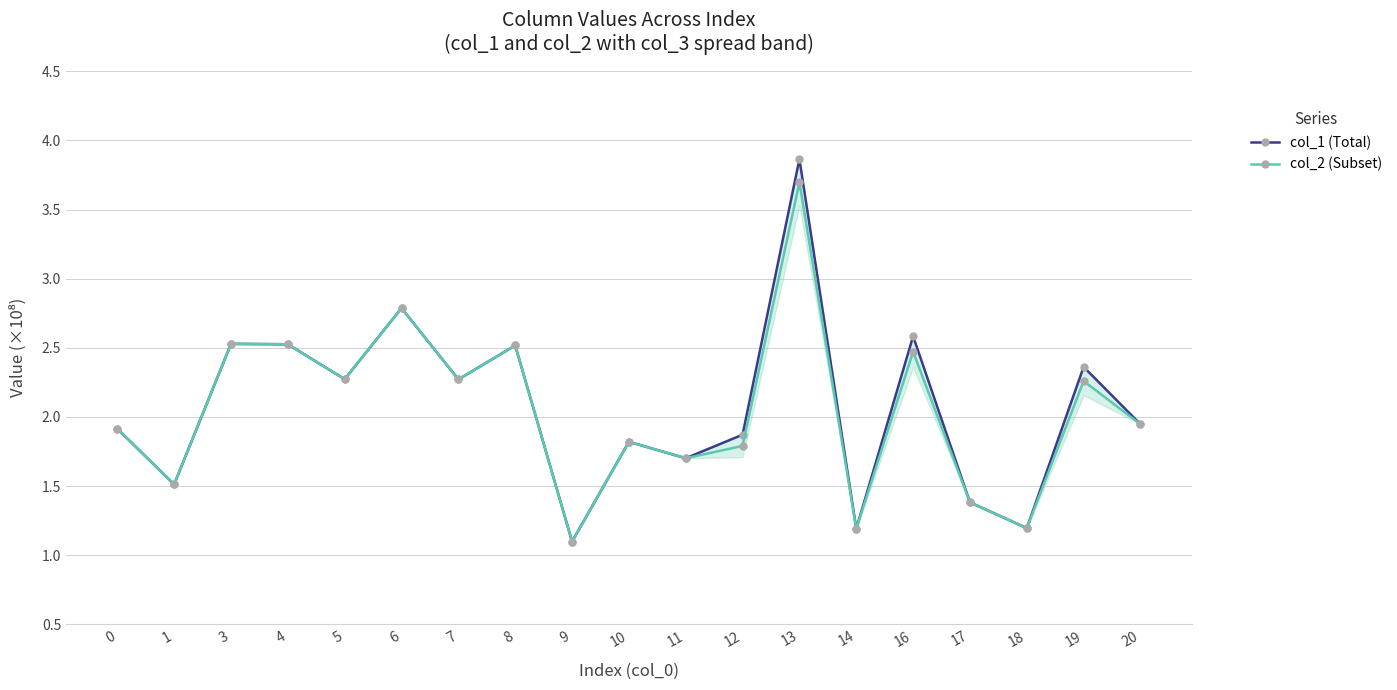

What is the lowest value of the col_2 (Subset) series?

1.1